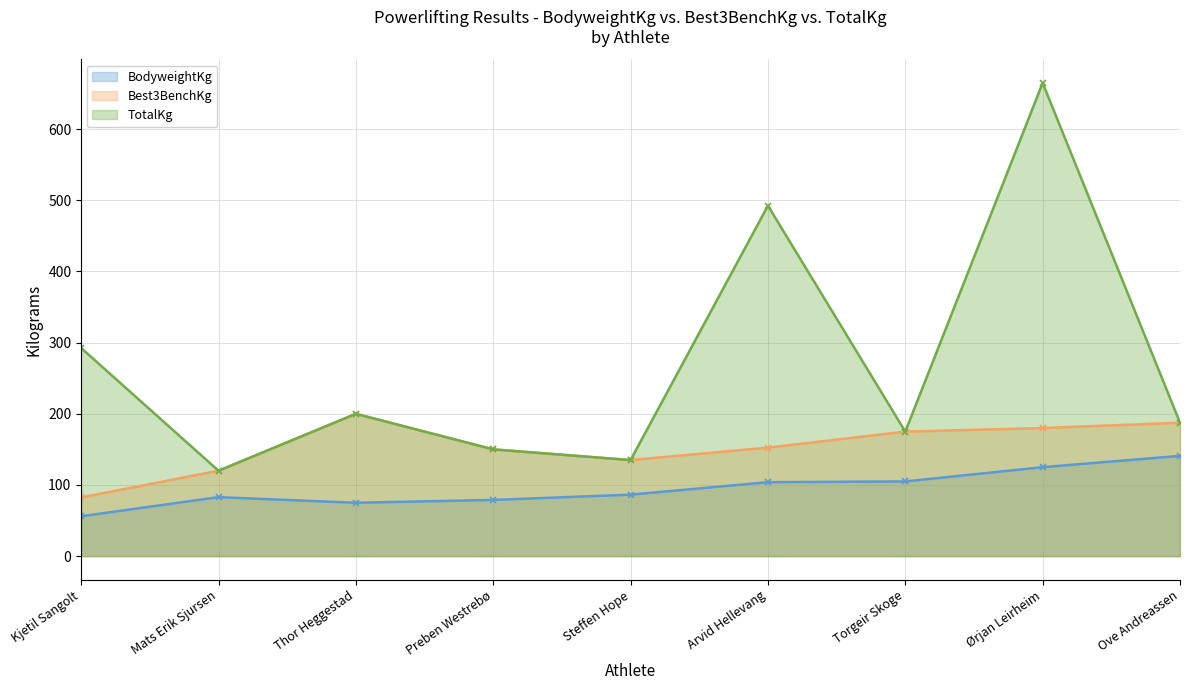

What is the difference between the highest and lowest values at Ørjan Leirheim?

540.0